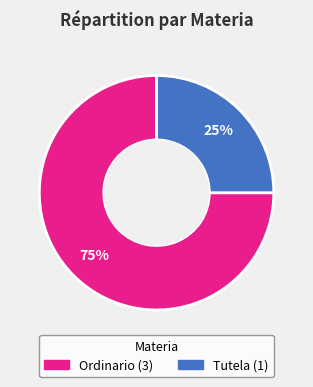

What is the ratio of the value at Ordinario to the value at Tutela?

3.0